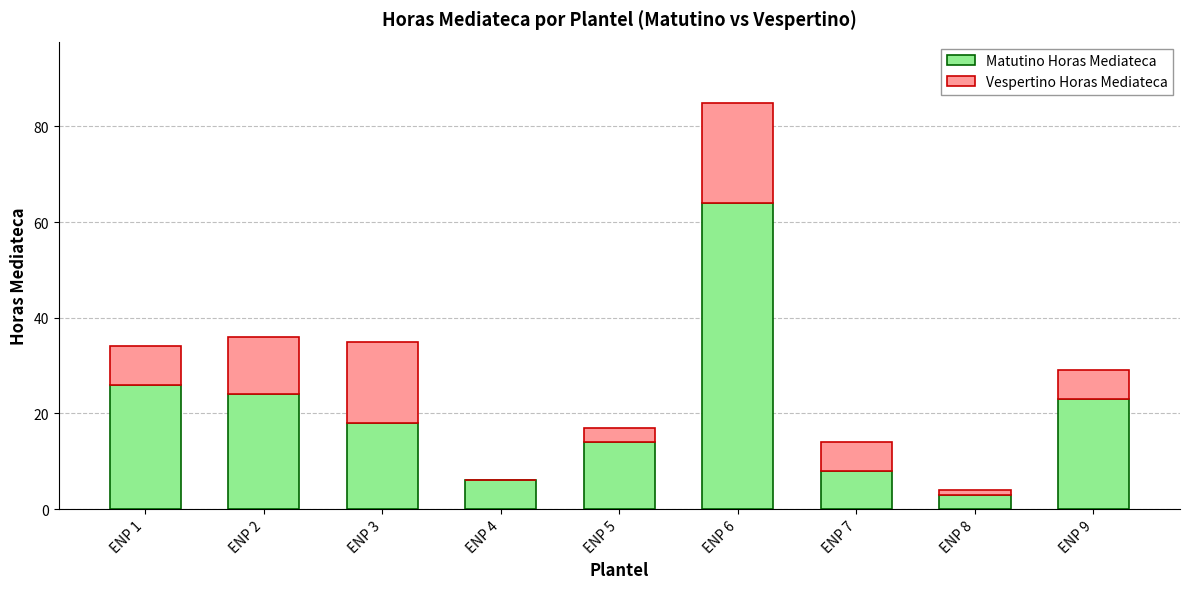

Reading right to left, list the values for the Matutino Horas Mediateca series.

ENP 9=23	ENP 8=3	ENP 7=8	ENP 6=64	ENP 5=14	ENP 4=6	ENP 3=18	ENP 2=24	ENP 1=26